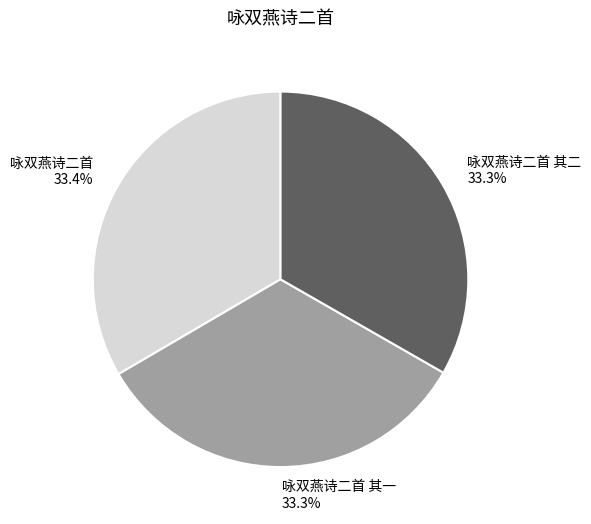

Is there any slice that represents more than half of the pie?

No